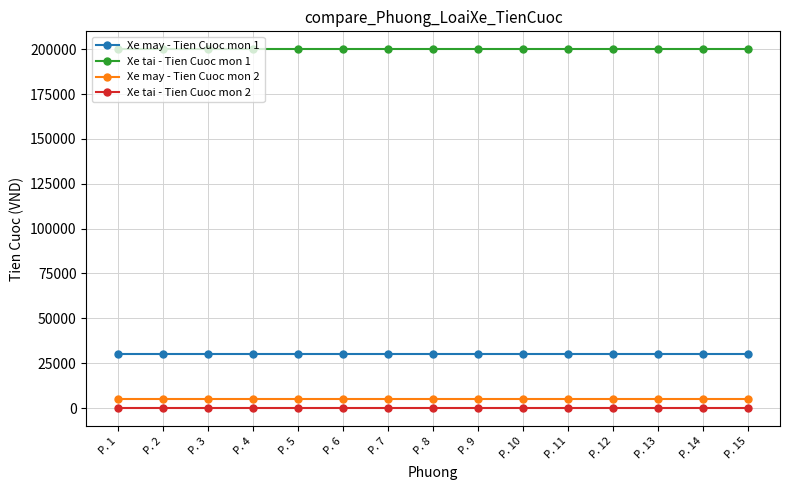

At P. 4, list the series in order from smallest to largest.

Xe tai - Tien Cuoc mon 2, Xe may - Tien Cuoc mon 2, Xe may - Tien Cuoc mon 1, Xe tai - Tien Cuoc mon 1